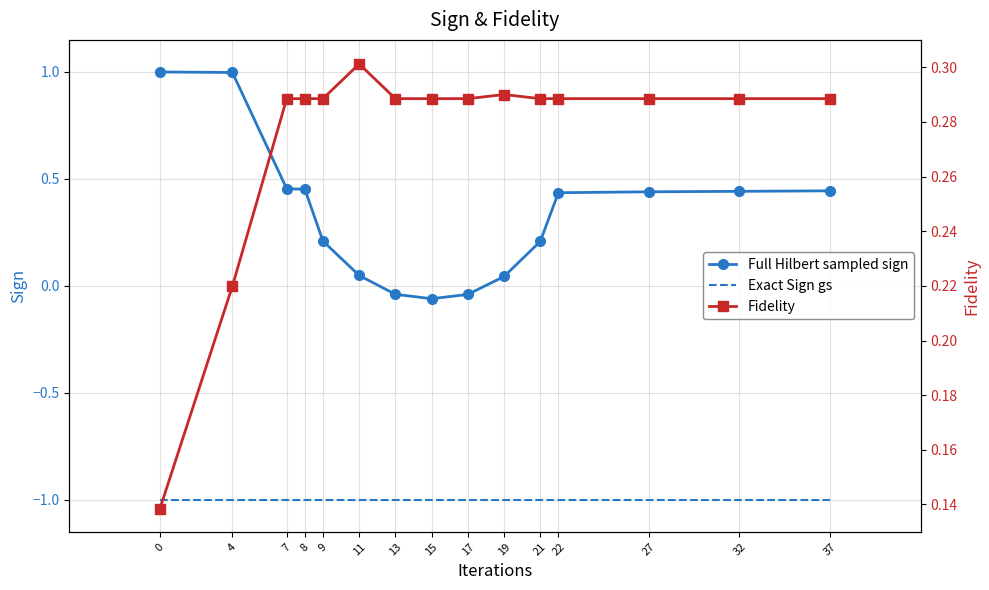

Which has a higher value, 7 or 8?

7